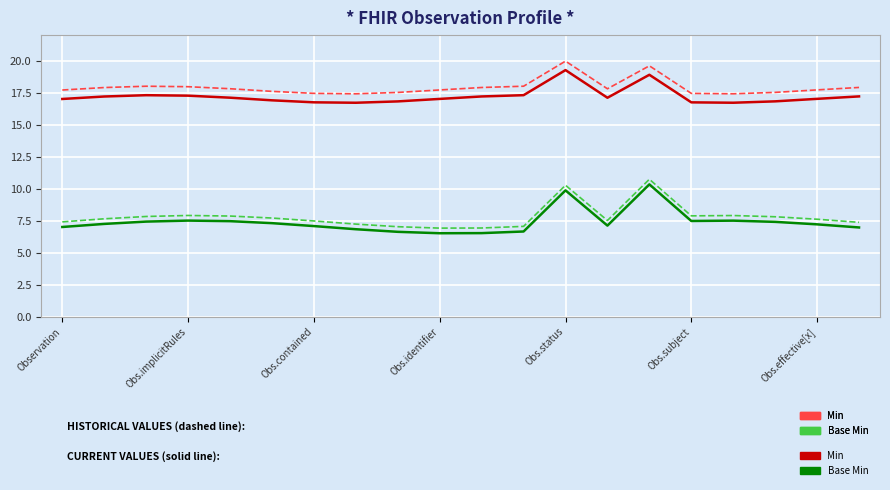

What is the greatest value displayed?

20.0